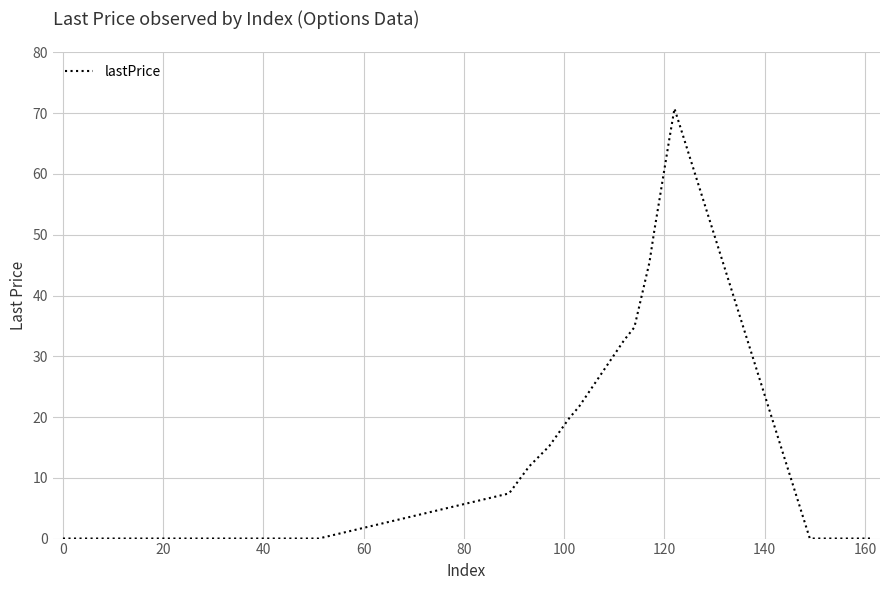

What is the greatest value displayed?

70.8